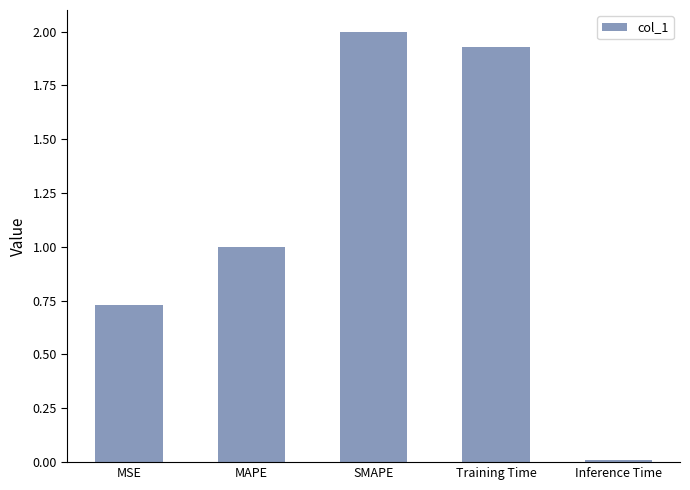

What is the greatest value displayed?

2.0